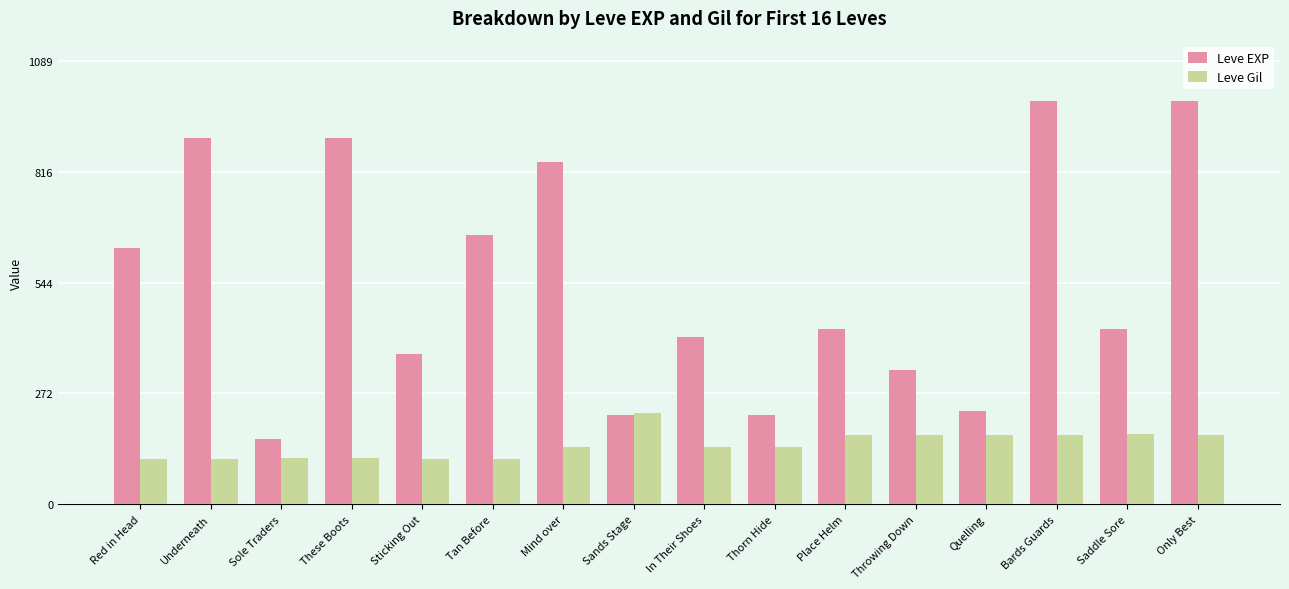

What is the spread (max minus min) of values at Tan Before?

548